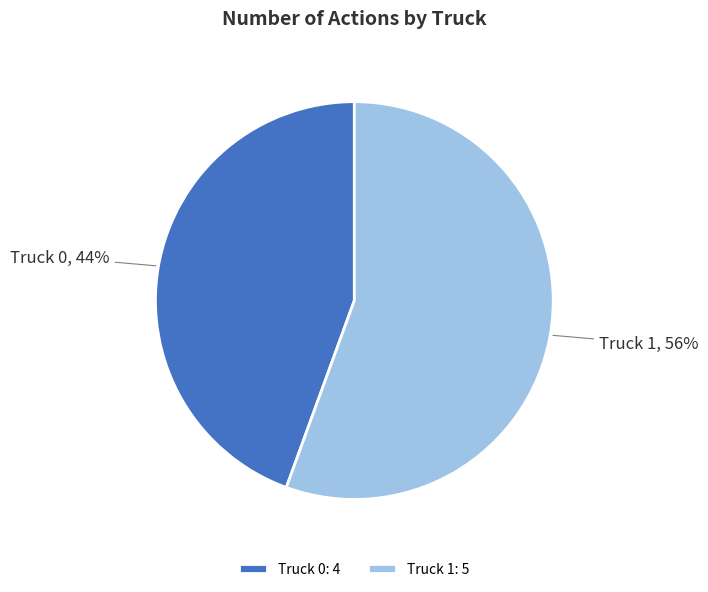

Which category has the biggest portion of the pie?

Truck 1